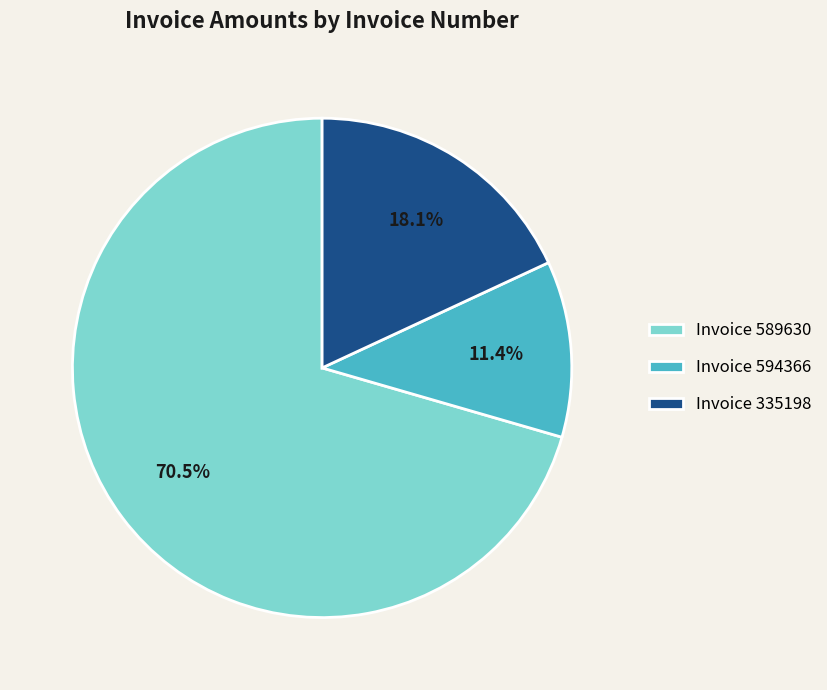

Between Invoice 335198 and Invoice 594366, which is larger?

Invoice 335198